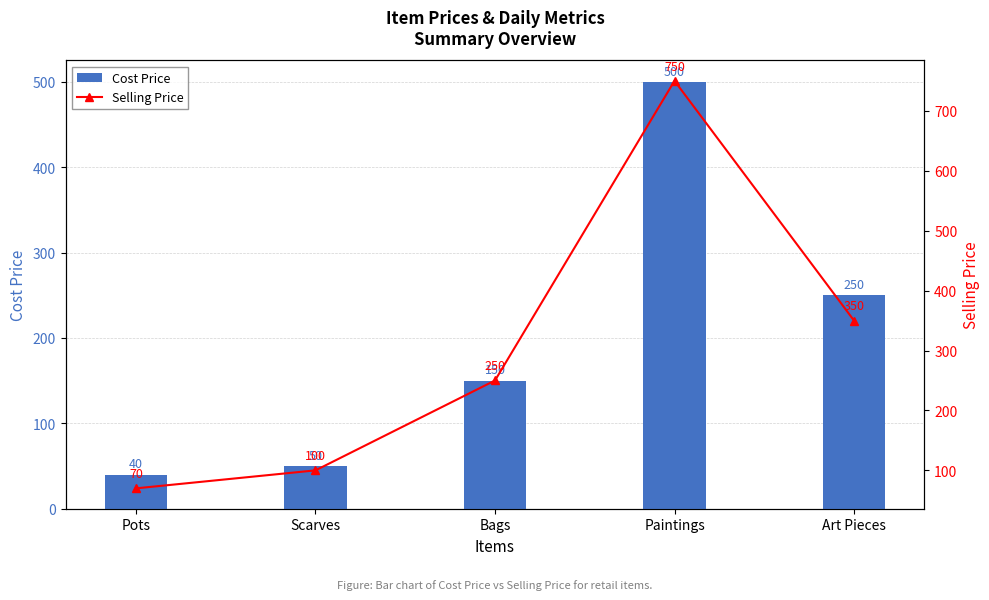

How many data points does each series have?

5